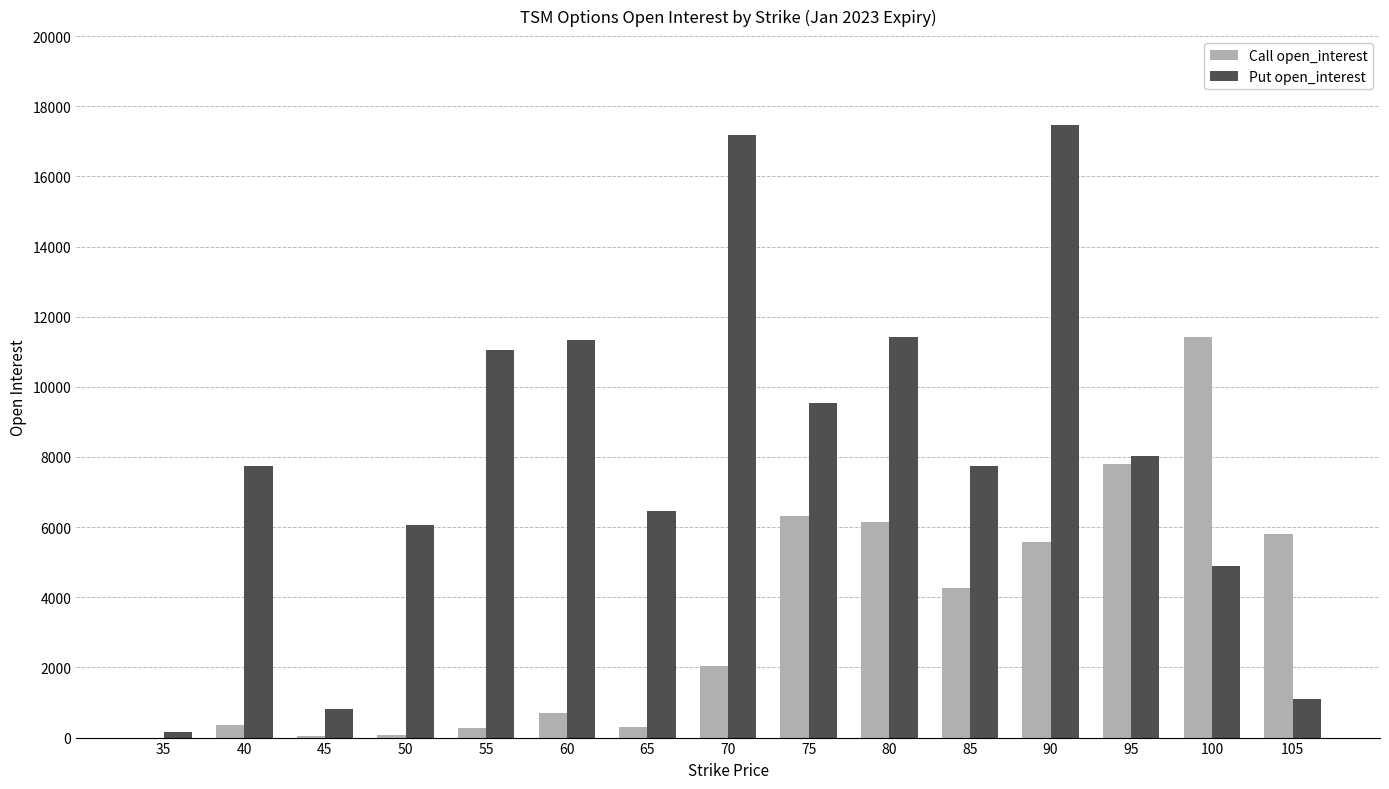

What is the greatest value displayed?

17453